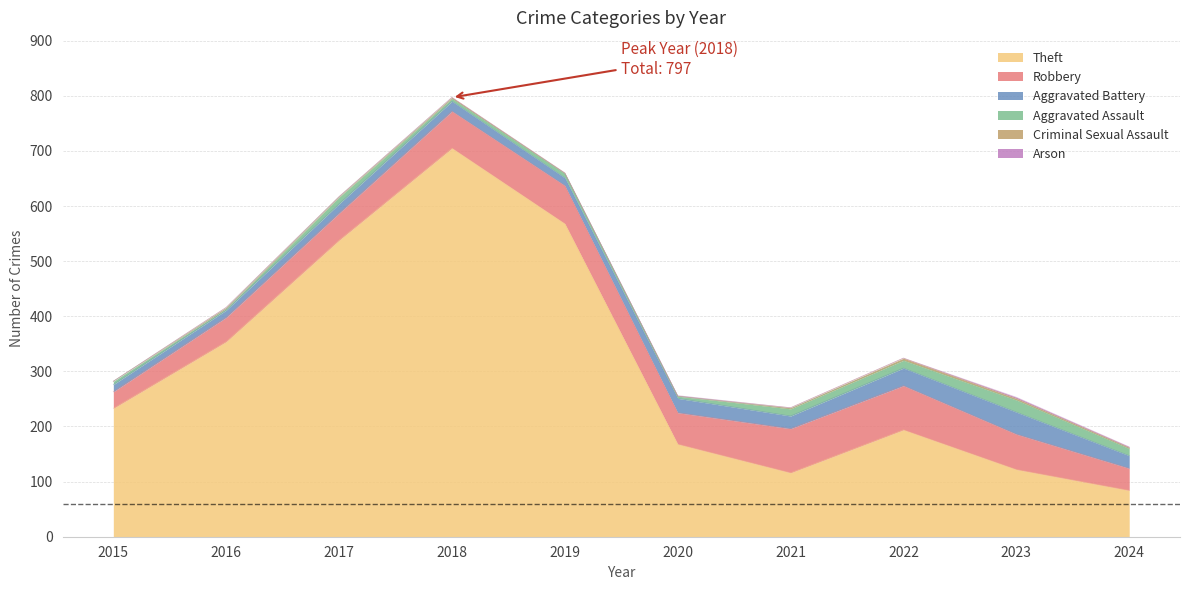

What is the value of the Robbery point at the 10th from the left?

40